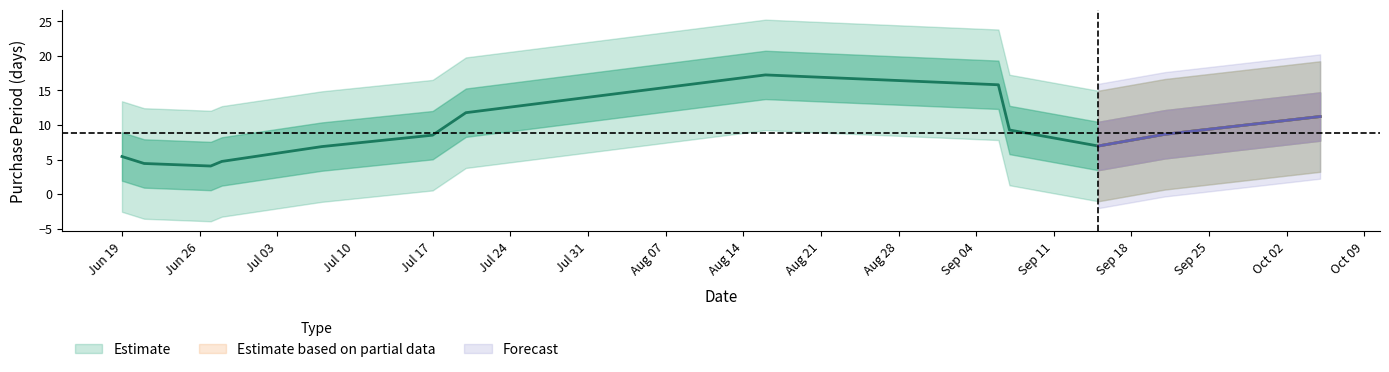

Is this an area chart (filled region under the line)?

No